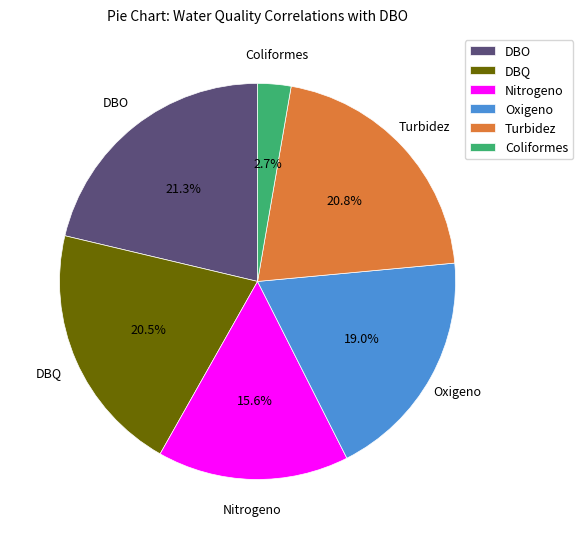

To the nearest percent, what is the difference between the largest and smallest slice percentages?

19%